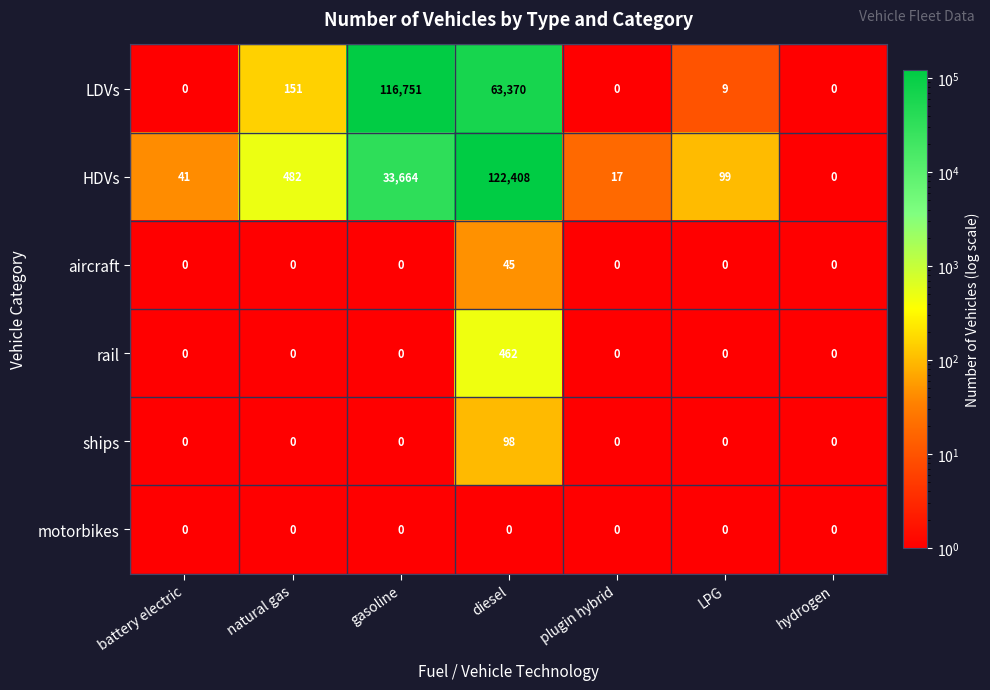

At how many categories does at least one series exceed 52081?

2